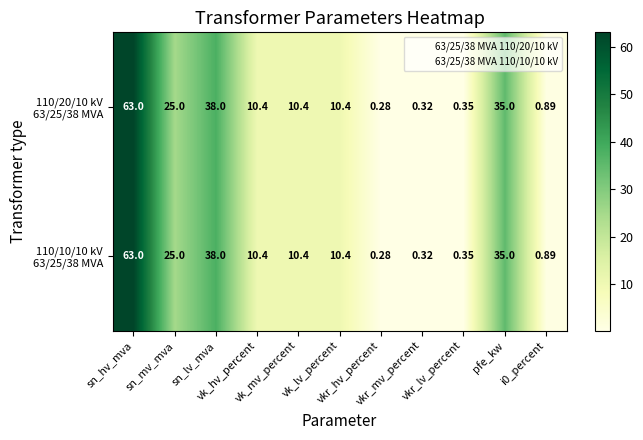

How many categories are shown in the chart?

11